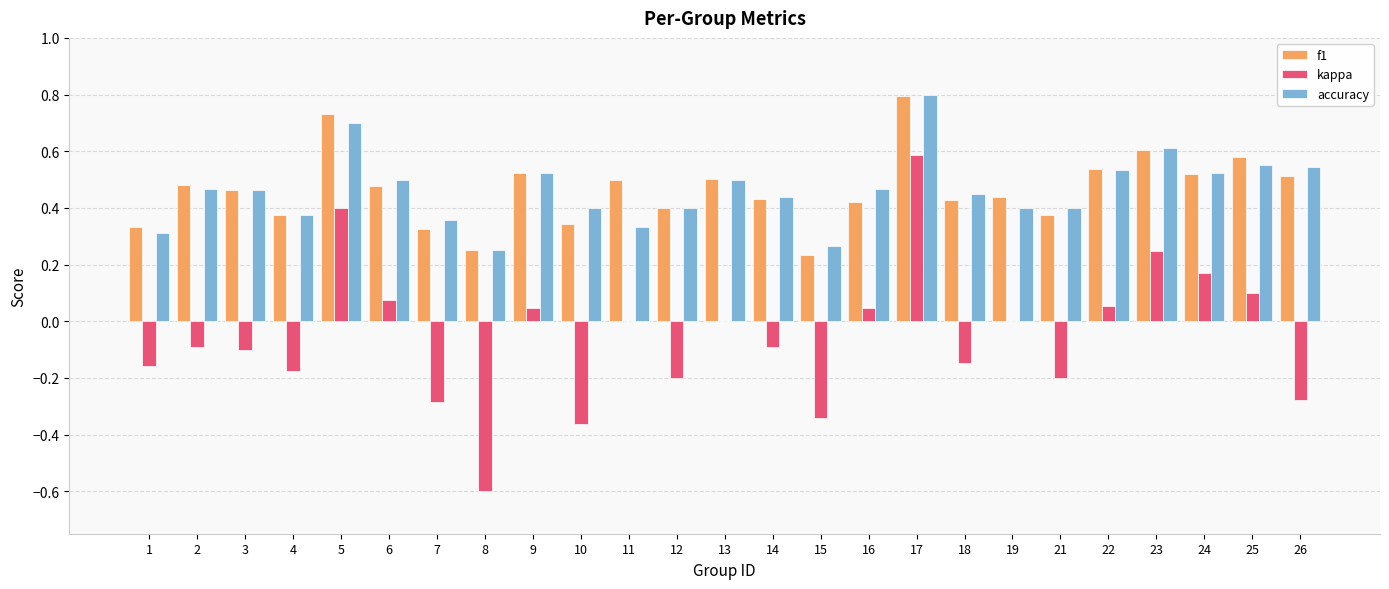

How many groups of bars are there?

25